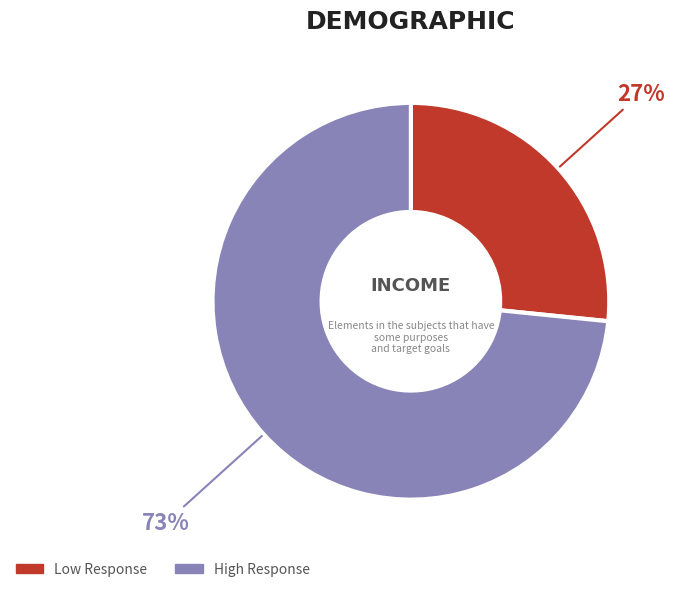

Rank the categories by value from highest to lowest.

High Response, Low Response